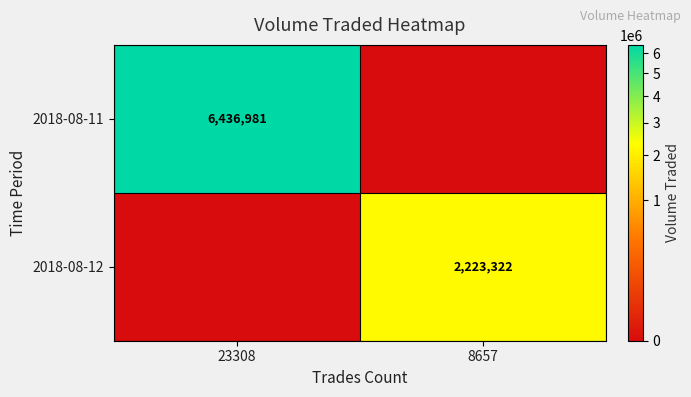

Is the value of 2018-08-12 at 8657 greater than the value of 2018-08-11 at 23308?

No